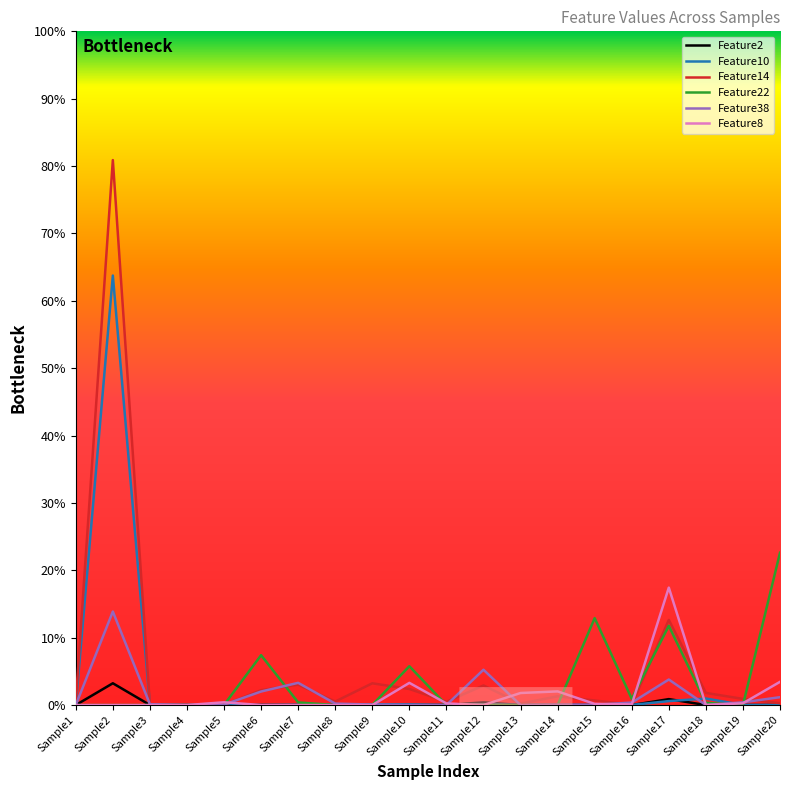

Rank the categories by Feature10 value from highest to lowest.

Sample2, Sample18, Sample17, Sample9, Sample10, Sample12, Sample3, Sample7, Sample20, Sample1, Sample16, Sample19, Sample13, Sample15, Sample8, Sample5, Sample11, Sample4, Sample6, Sample14